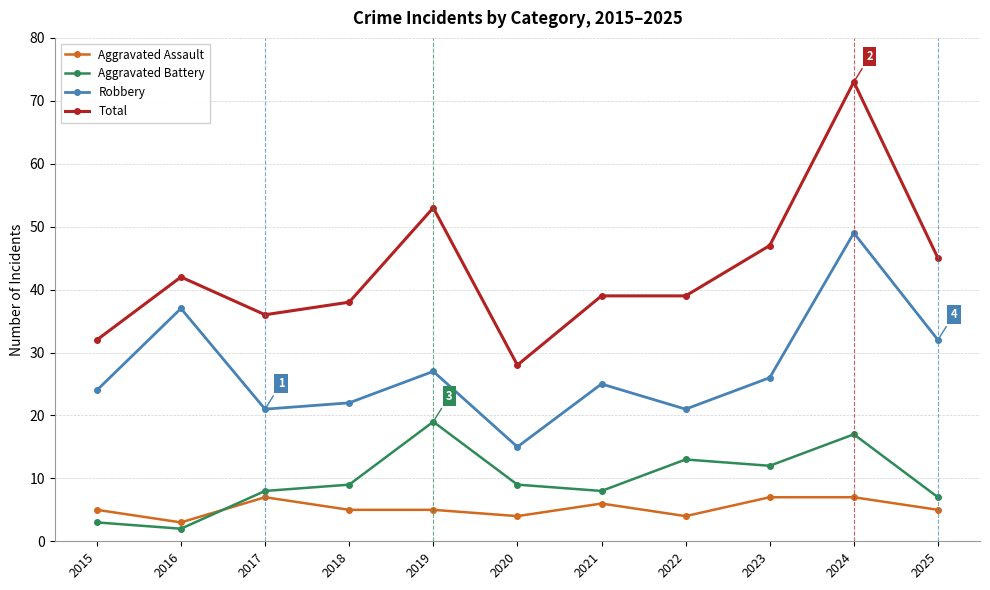

Where is the first local minimum for Aggravated Battery?

2016